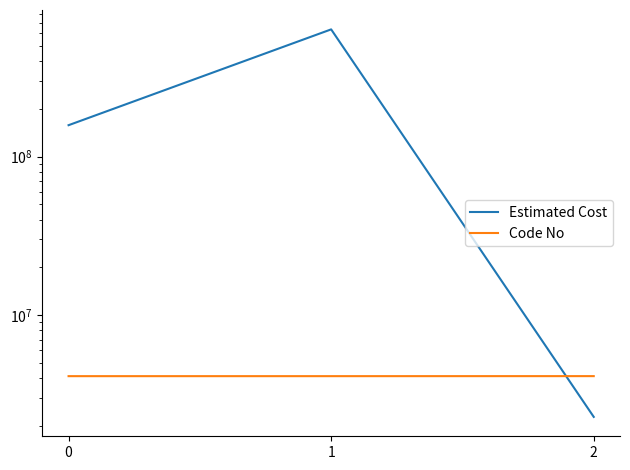

What is the minimum value for Code No?

4111310.0